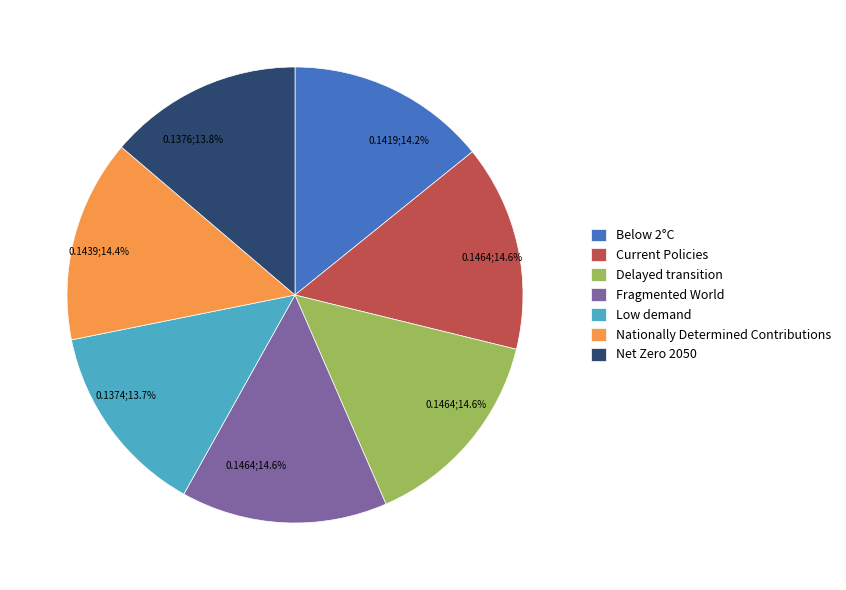

What percentage is the Fragmented World slice, to the nearest percent?

15%